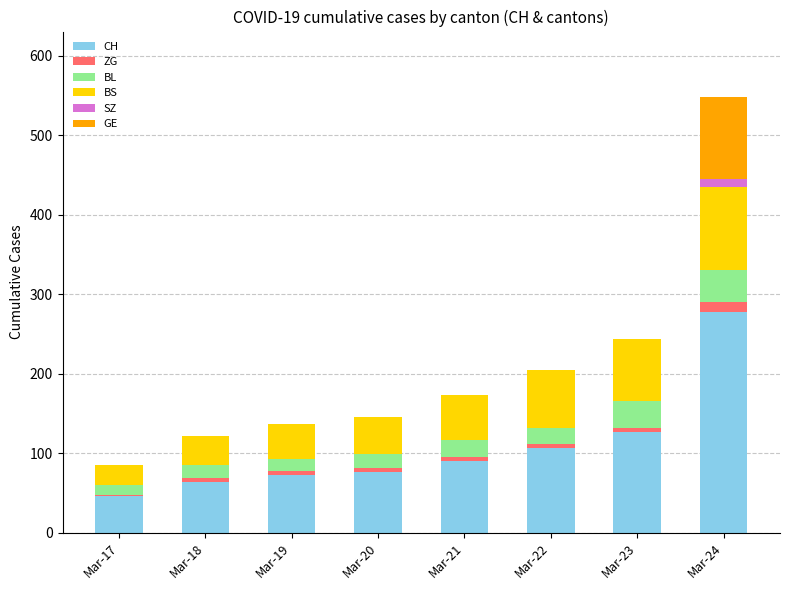

At which category is the sum across all series the highest?

Mar-24